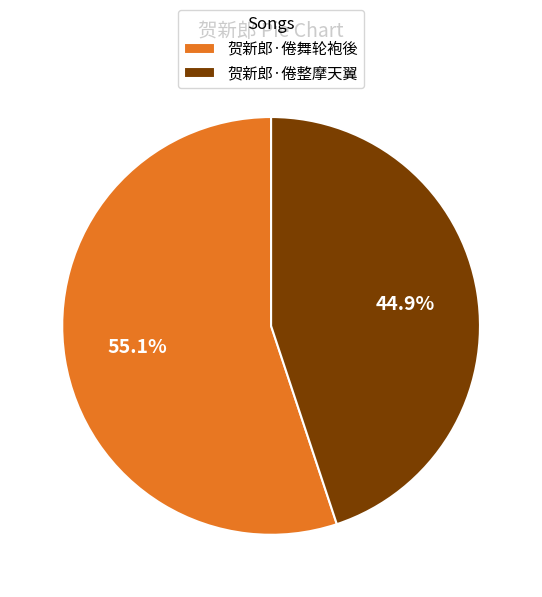

Is it true that 贺新郎·倦整摩天翼 is 45% of the pie?

True